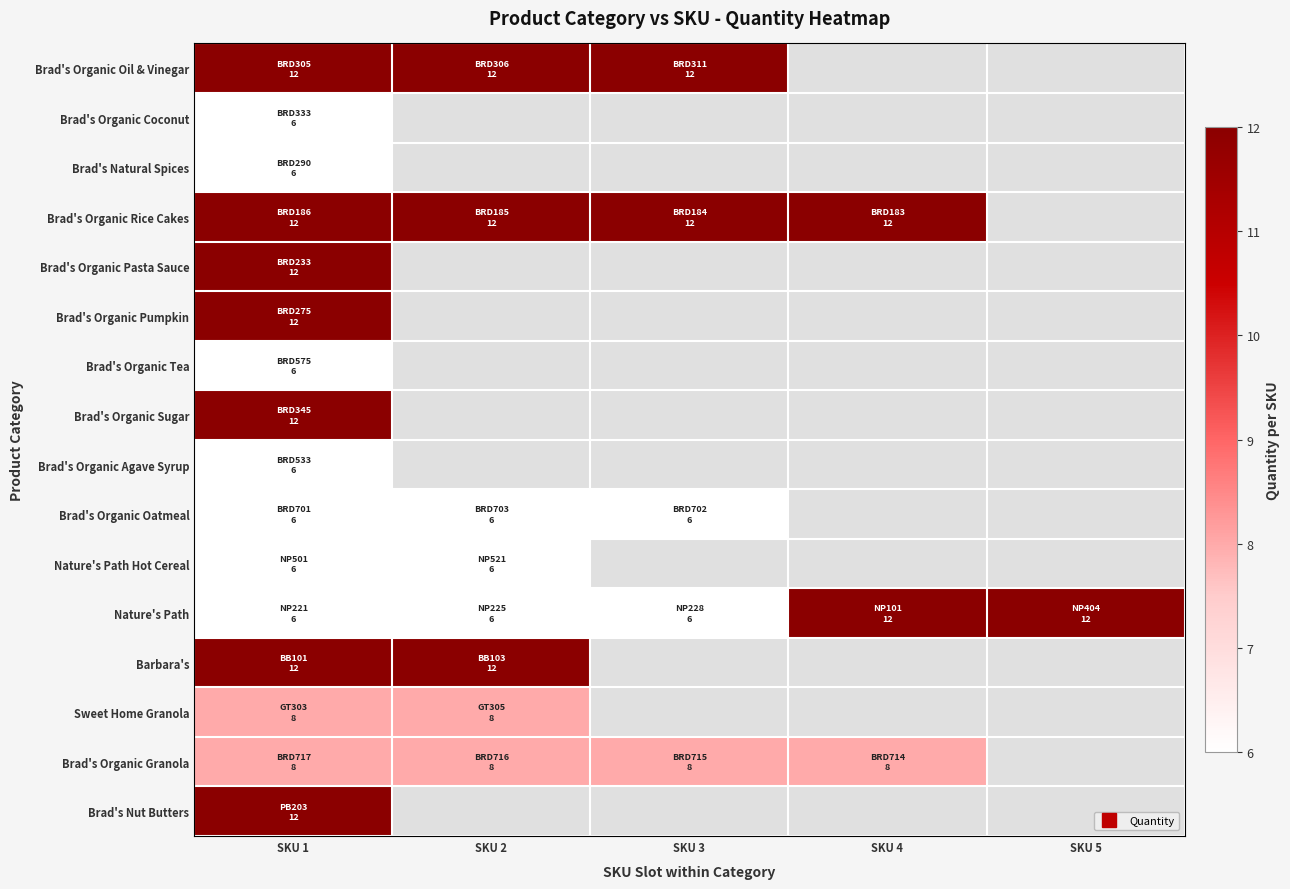

At which category is the sum across all series the highest?

SKU 1